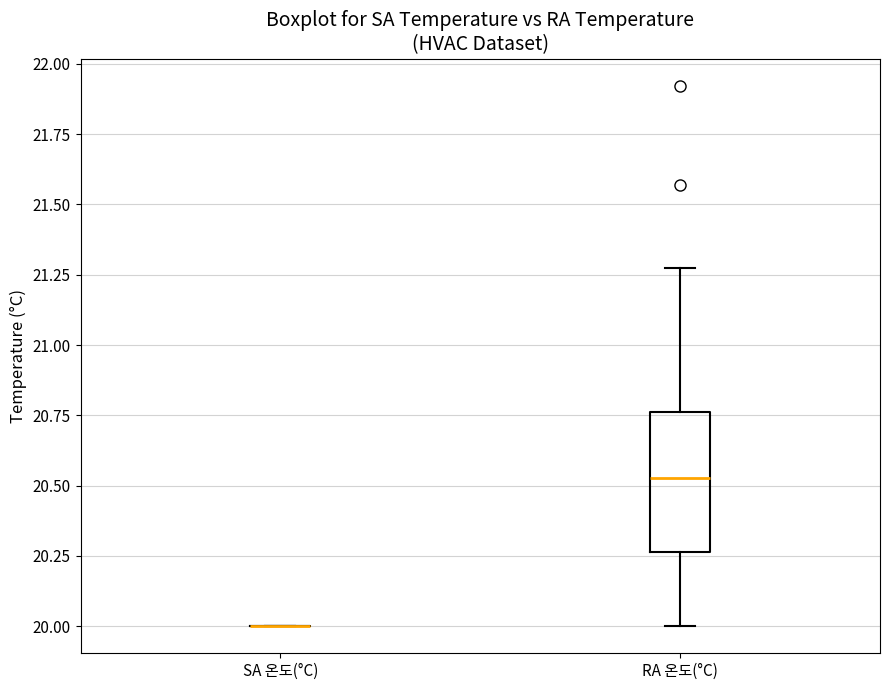

Reading left to right, read every box against the y-axis: the position of its median line, the range the box covers, and the ends of its whiskers. The values are not printed on the chart, so give them approximately, as read against the axis.

SA 온도(°C): box collapsed to a line at 20.00, whiskers 20.00 to 20.00
RA 온도(°C): median 20.55, box 20.25 to 20.75, whiskers 20.00 to 21.30